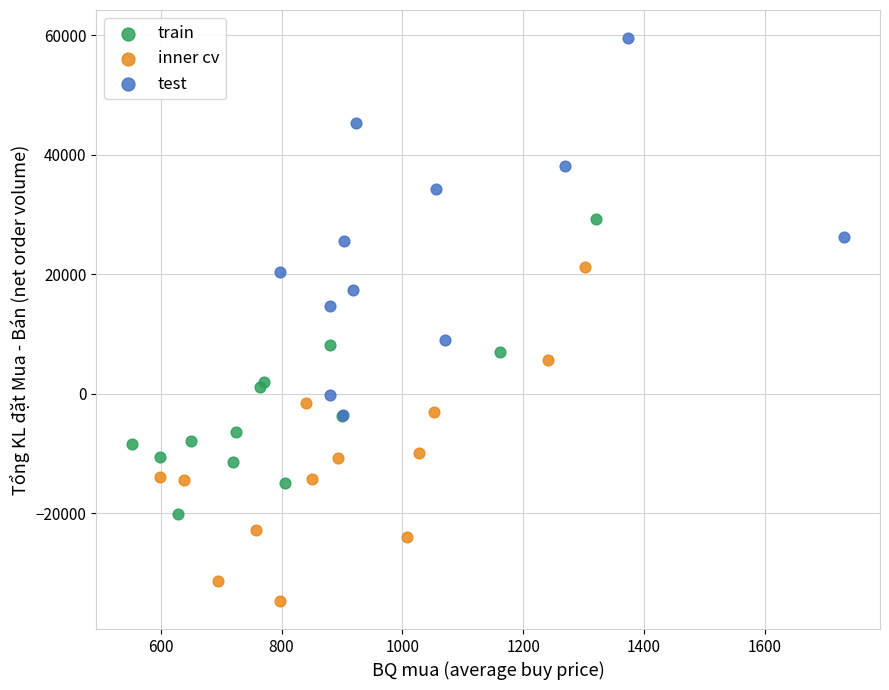

Which series has the largest Y range (max minus min)?

test